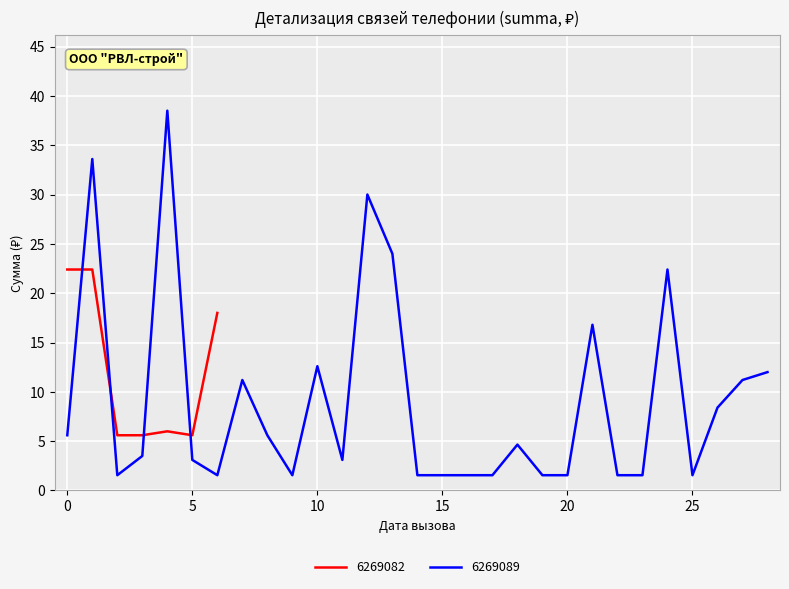

What is the lowest value of the 6269089 series?

1.6